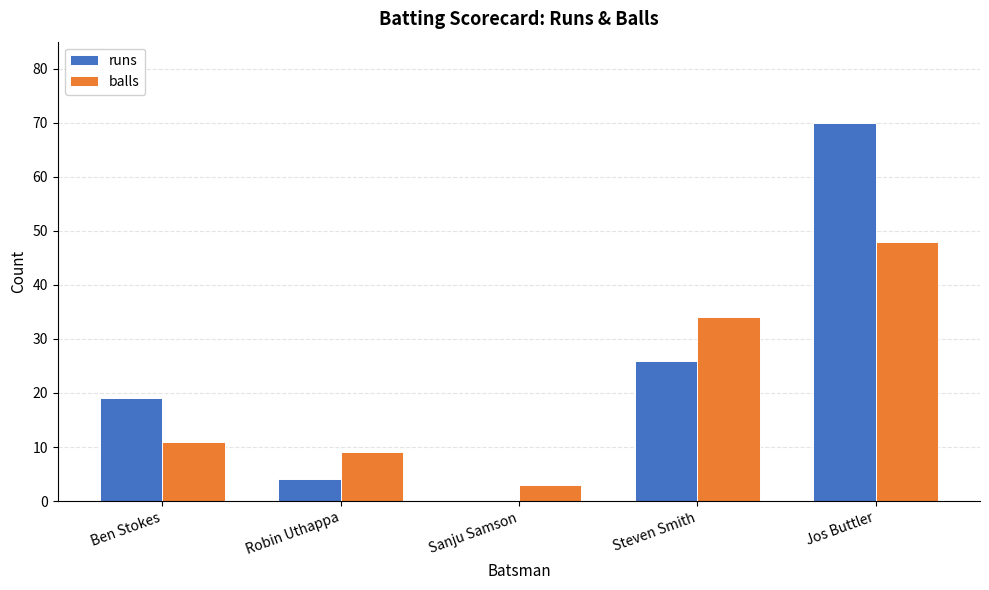

What is the sum of all runs values?

119